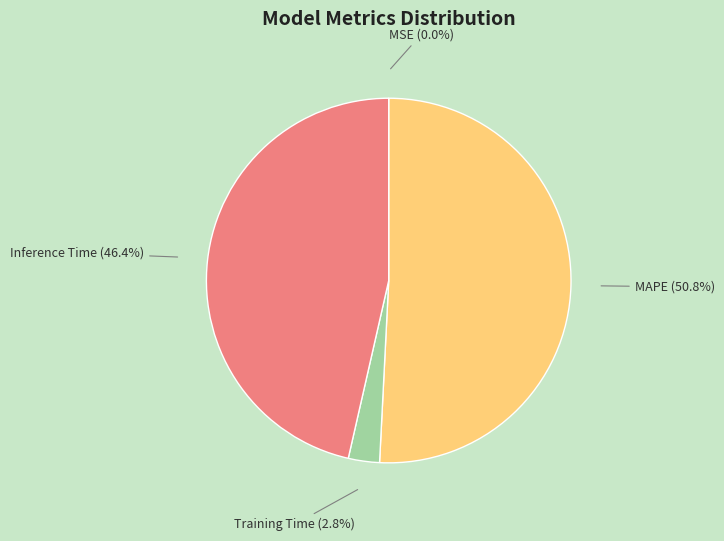

Does any single category account for the majority?

Yes